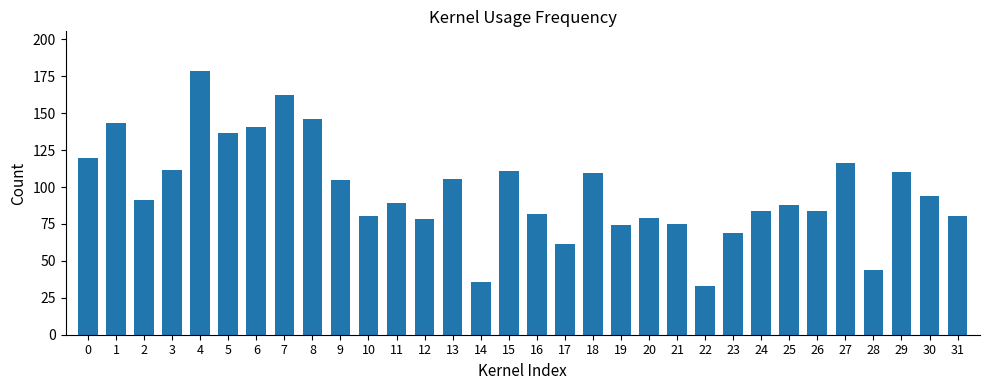

The chart shows a value of 82.0 at 16. True or false?

True